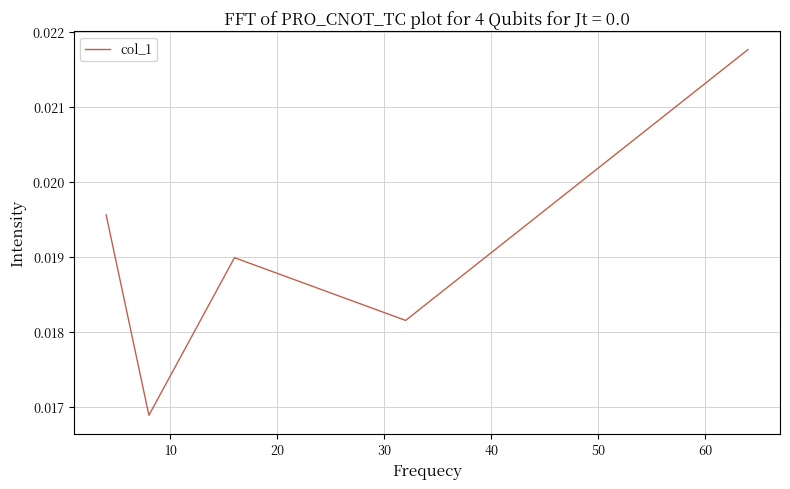

True or false: the data has more than 2 interior local peaks.

False